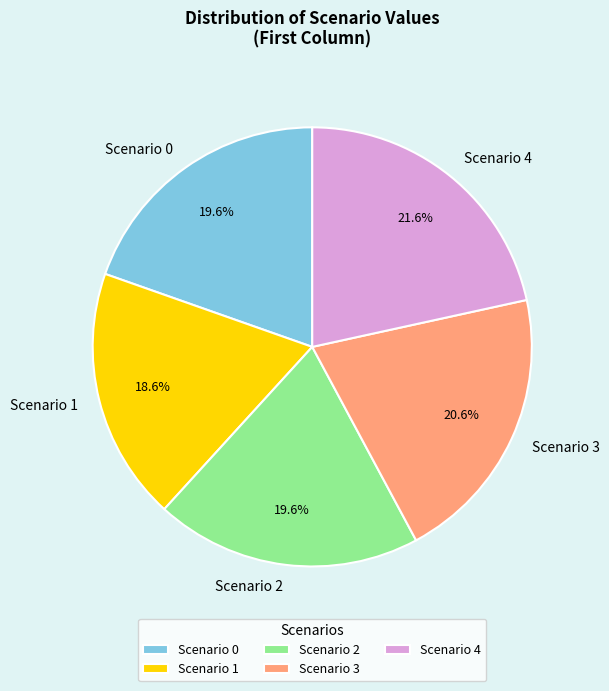

To the nearest percent, what portion does Scenario 2 represent?

20%